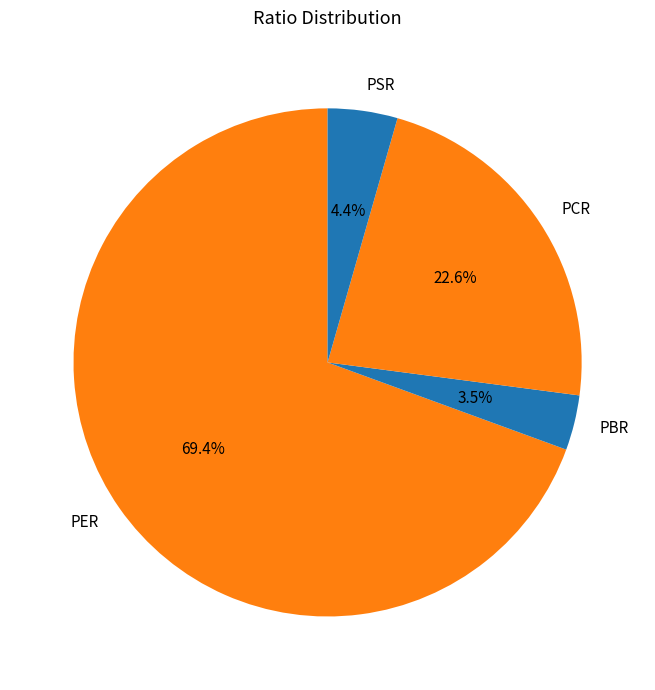

Is there any slice that represents more than half of the pie?

Yes